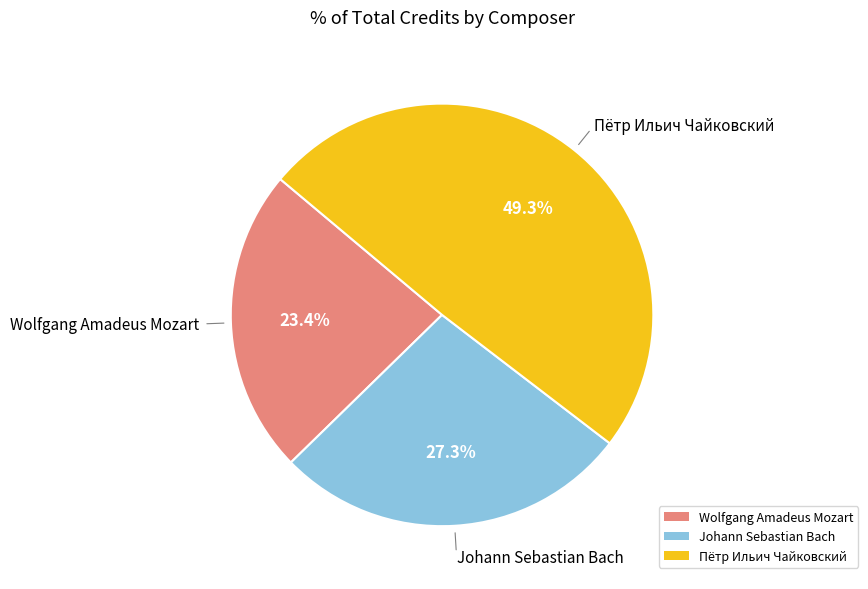

Does Wolfgang Amadeus Mozart represent more than half of the total?

No